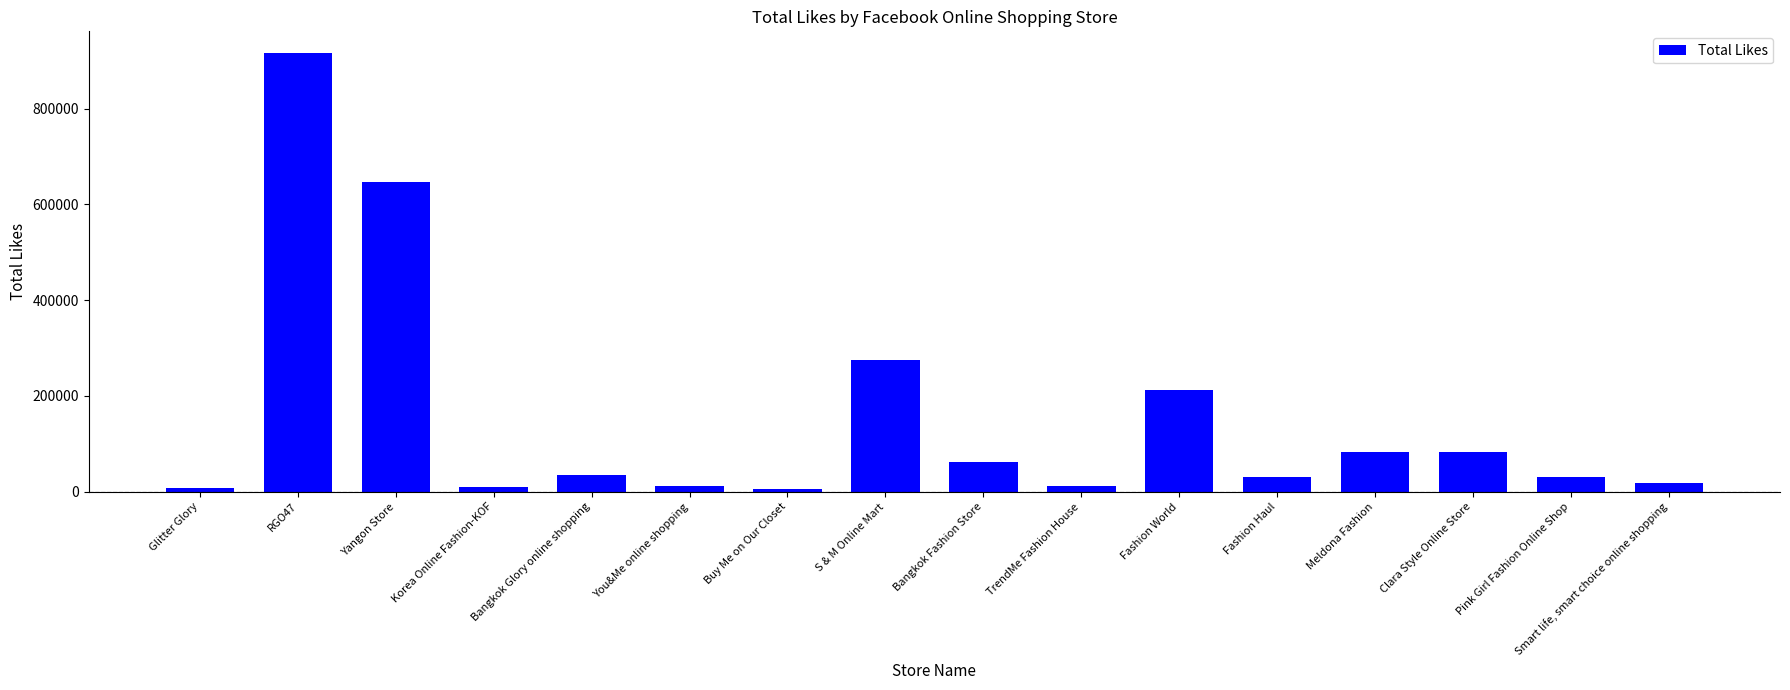

List the labels in order of value, largest first.

RGO47, Yangon Store, S & M Online Mart, Fashion World, Clara Style Online Store, Meldona Fashion, Bangkok Fashion Store, Bangkok Glory online shopping, Fashion Haul, Pink Girl Fashion Online Shop, Smart life, smart choice online shopping, TrendMe Fashion House, You&Me online shopping, Korea Online Fashion-KOF, Glitter Glory, Buy Me on Our Closet